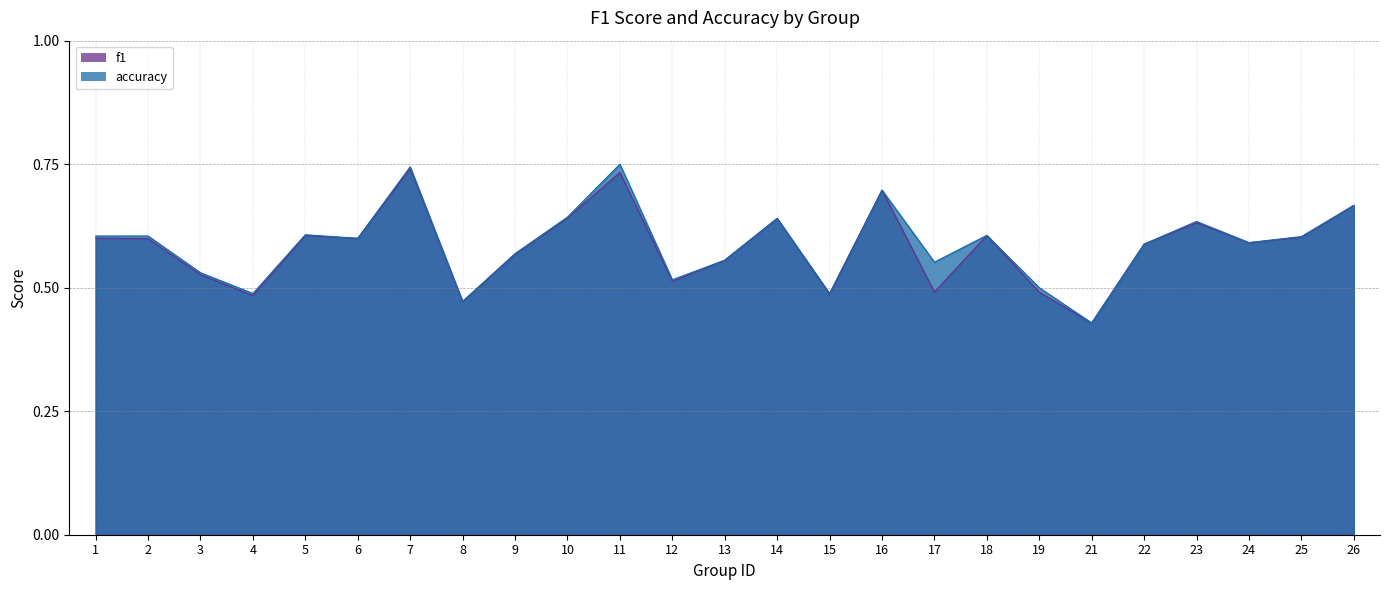

Rank the series at 6 from lowest to highest value.

f1, accuracy